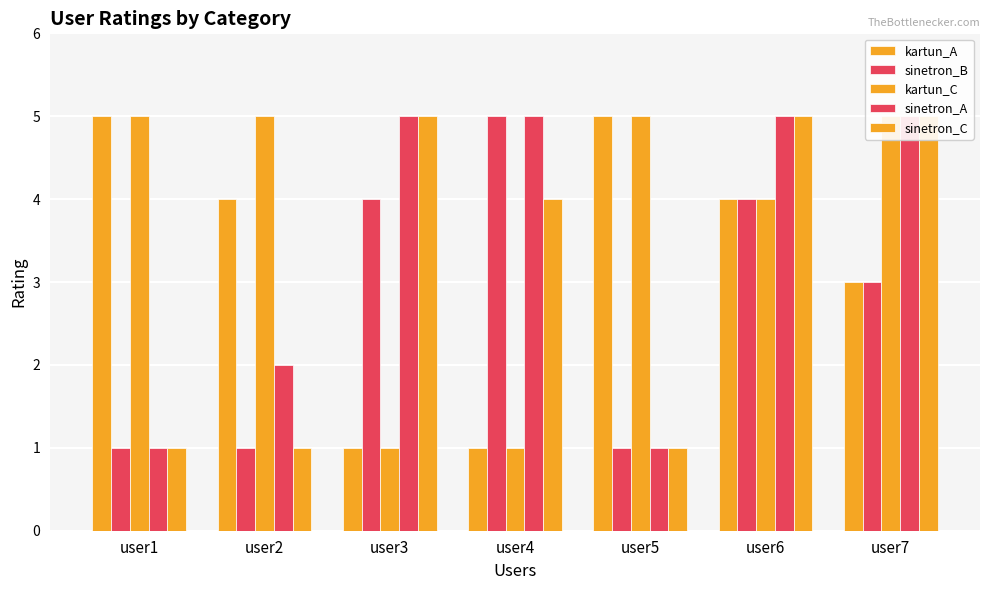

At which label is sinetron_B closest to 3?

user7